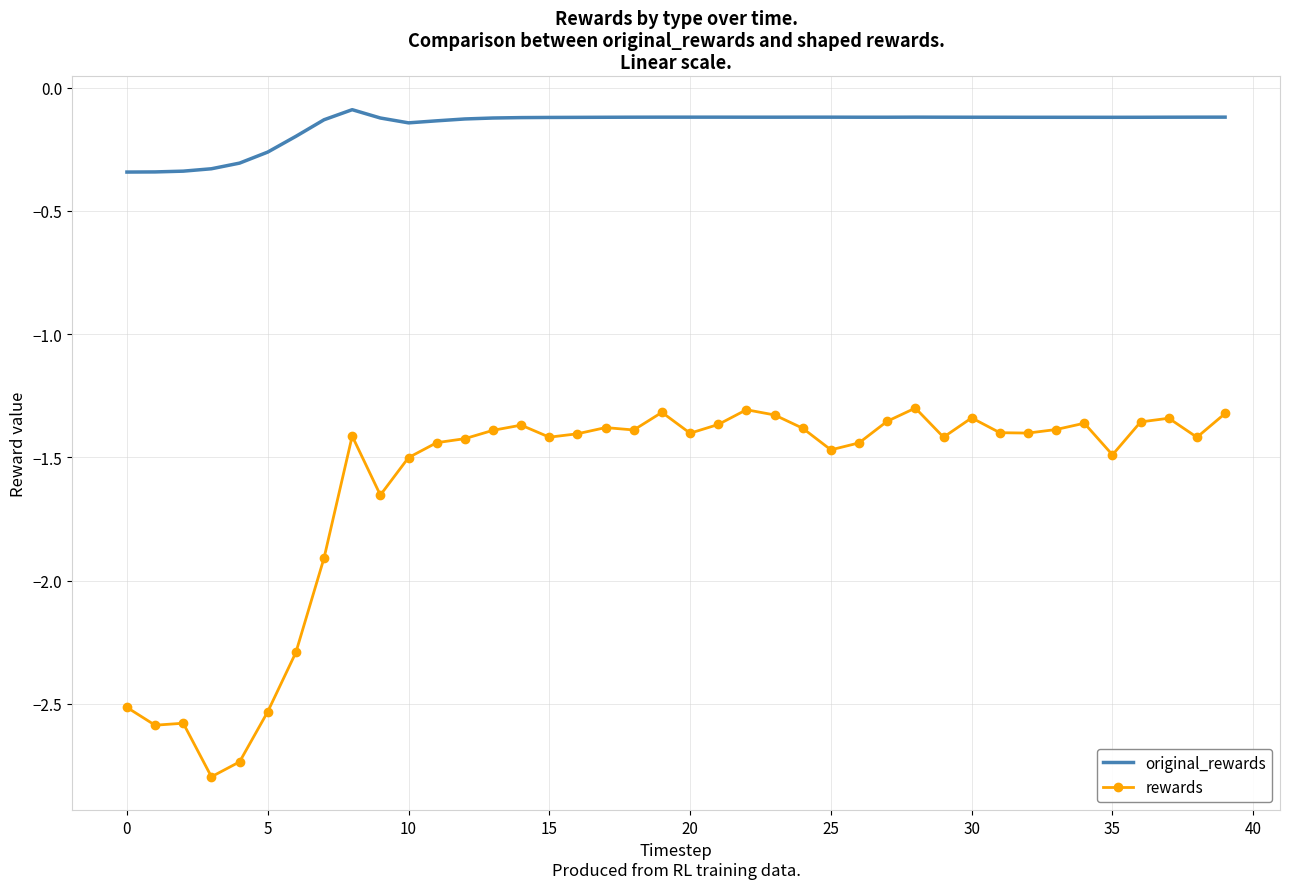

Which series has the largest range (max minus min)?

rewards